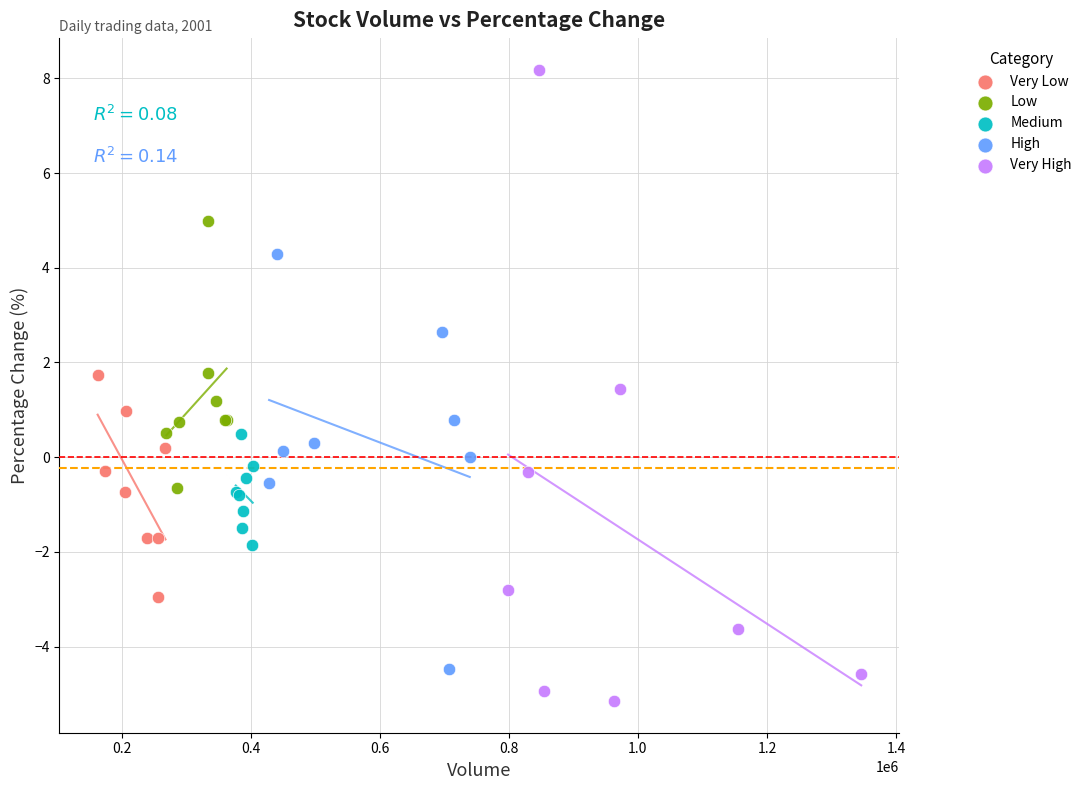

Which series reaches the maximum Y coordinate?

Very High